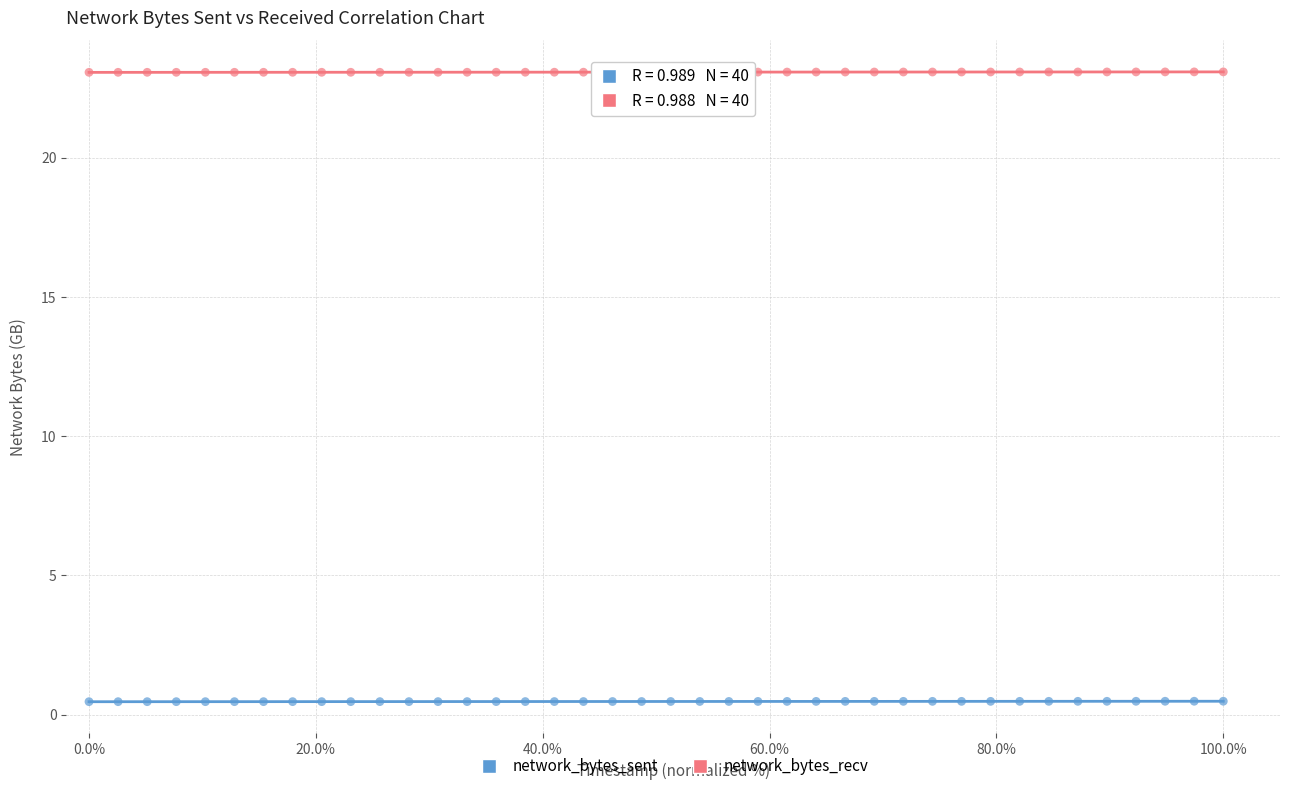

Which series contains the highest Y value?

network_bytes_recv